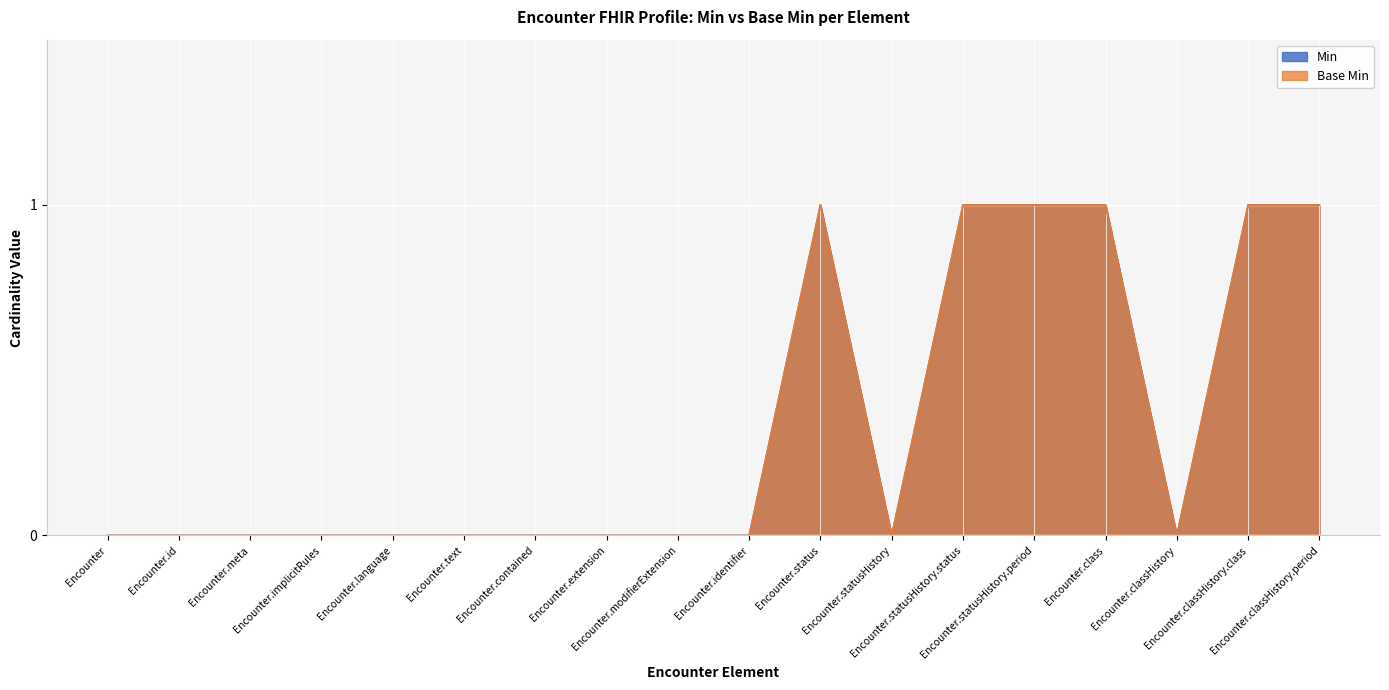

Between Encounter.language and Encounter.classHistory.period, which is larger?

Encounter.classHistory.period